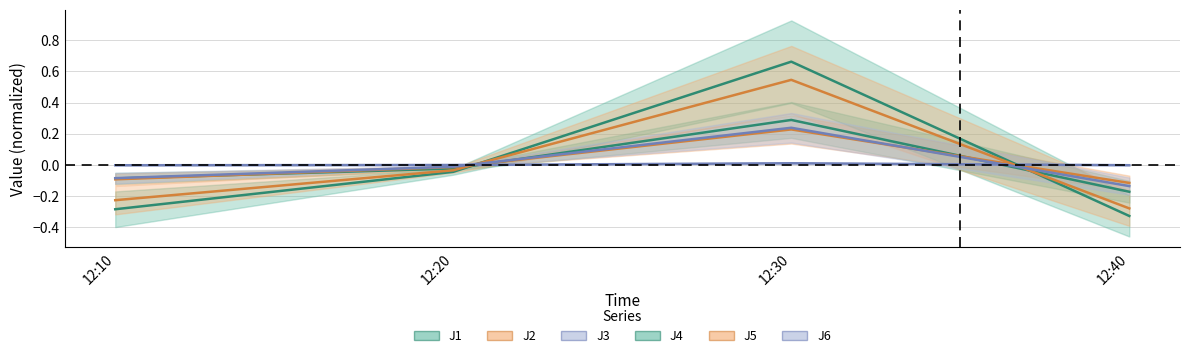

Reading left to right, transcribe all the data shown in this chart.

J1: -0.1	-0.0	0.3	-0.2
J2: -0.1	-0.0	0.2	-0.1
J3: -0.0	-0.0	0.0	-0.0
J4: -0.3	-0.0	0.7	-0.3
J5: -0.2	-0.0	0.5	-0.3
J6: -0.1	-0.0	0.2	-0.1